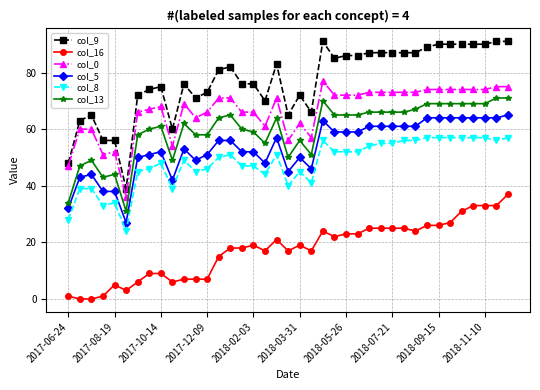

What is the maximum value shown in the chart?

91